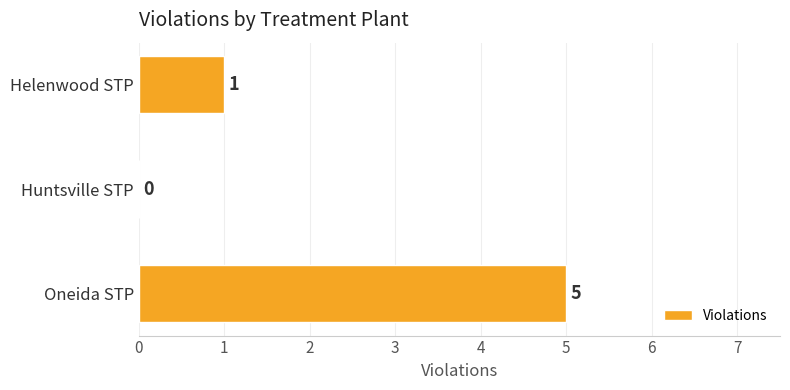

Which has a higher value, Huntsville STP or Helenwood STP?

Helenwood STP